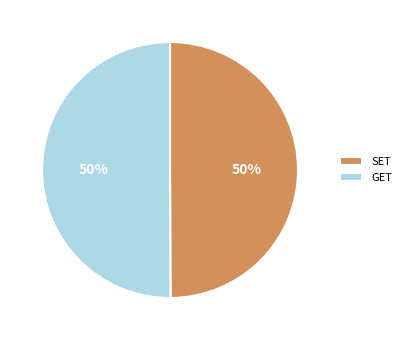

What is the ratio of the value at SET to the value at GET?

1.0